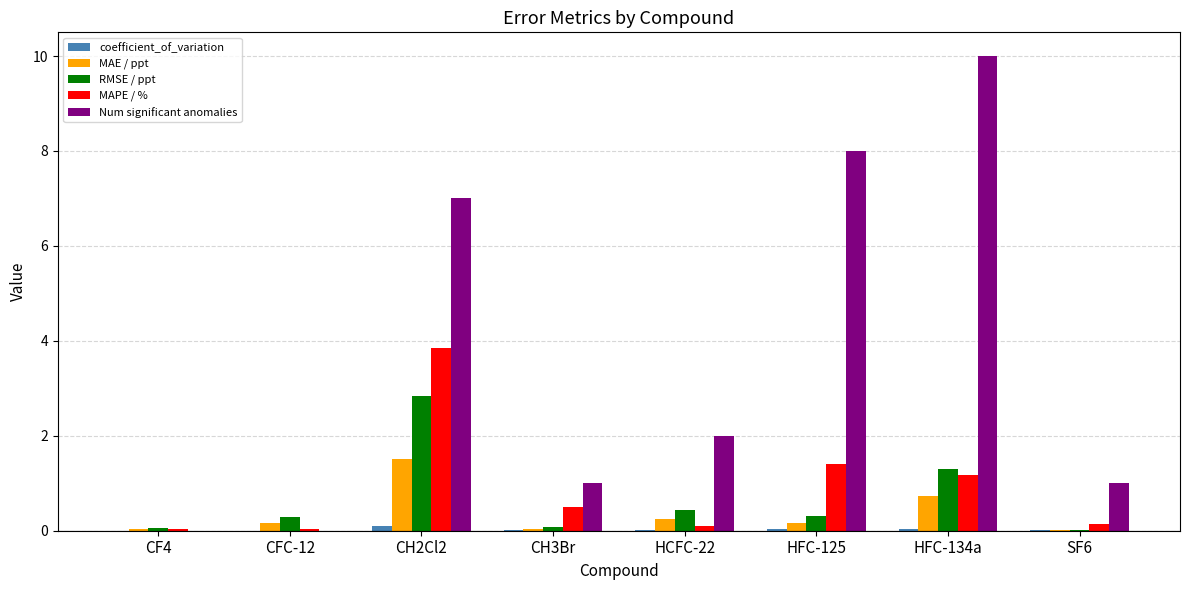

What is the sum of all Num significant anomalies values?

29.0